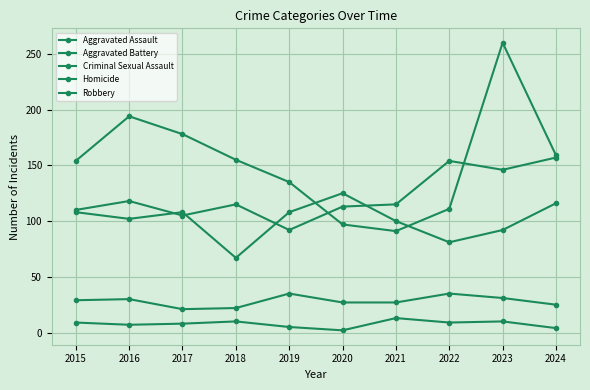

Reading left to right, extract all data points from this chart.

Aggravated Assault: 110	118	105	115	92	113	115	154	146	157
Aggravated Battery: 108	102	108	67	108	125	100	81	92	116
Criminal Sexual Assault: 29	30	21	22	35	27	27	35	31	25
Homicide: 9	7	8	10	5	2	13	9	10	4
Robbery: 154	194	178	155	135	97	91	111	260	159